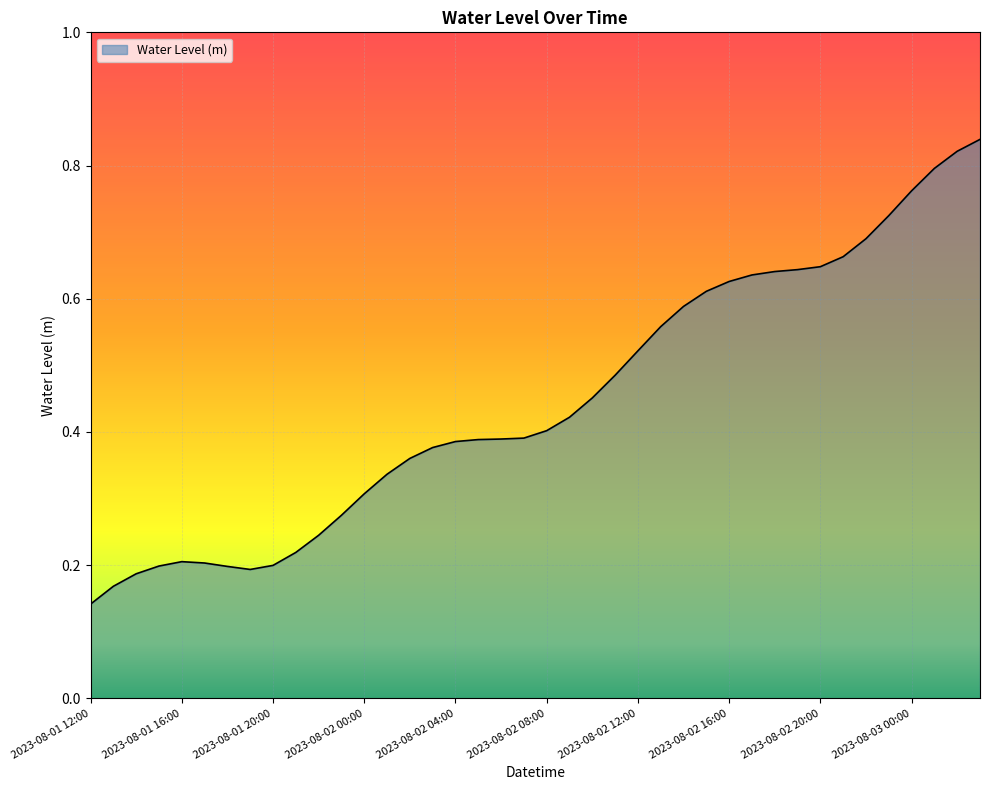

How many lines are shown in the chart?

1